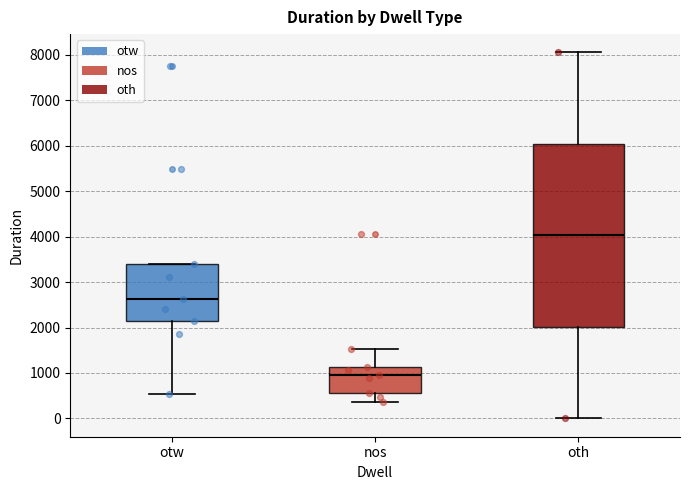

Reading left to right, transcribe this box plot: for each box, give where its median line is, the range the box spans, and where its two whiskers end, as read against the y-axis. The values are not printed on the chart, so give them approximately, as read against the axis.

otw: median 2600, box 2200 to 3400, whiskers 500 to 3400
nos: median 1000, box 600 to 1100, whiskers 400 to 1500
oth: median 4000, box 2000 to 6000, whiskers 0 to 8100